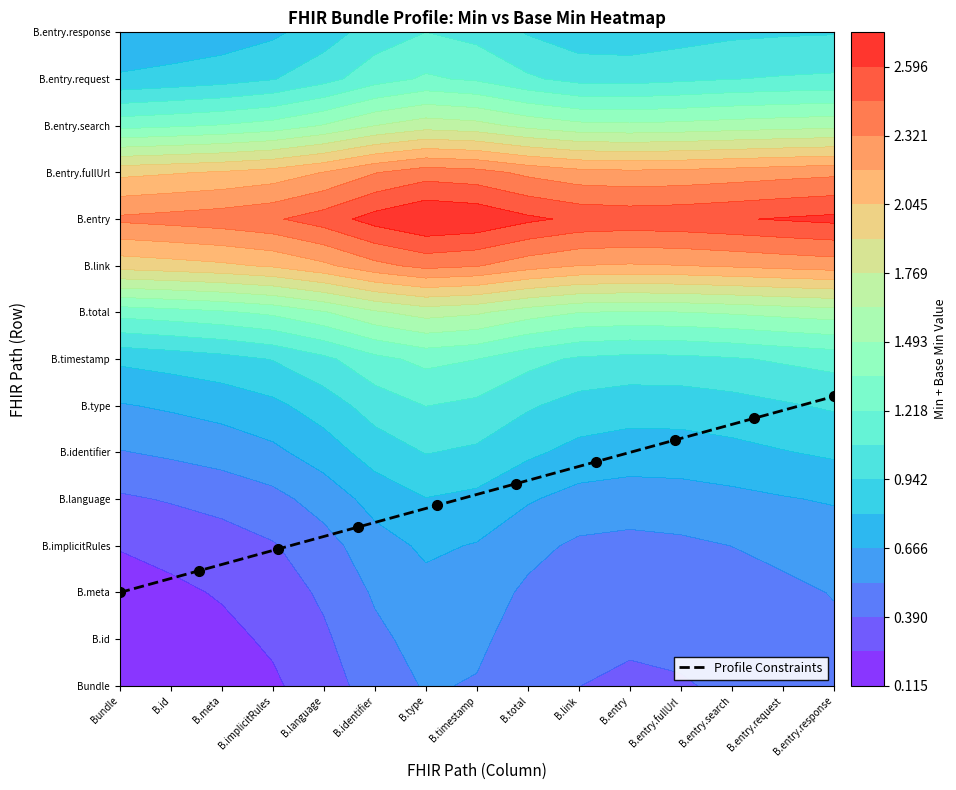

Which label corresponds to the smallest value in the chart?

Bundle